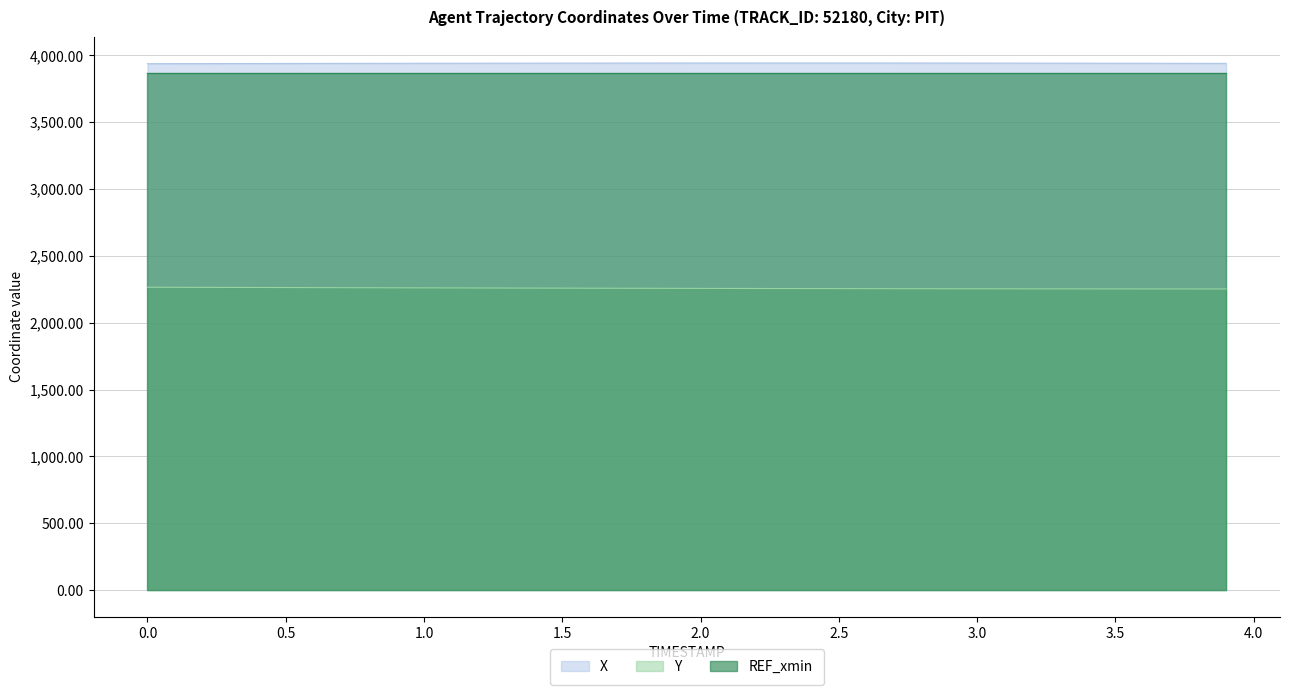

Which series has the largest range (max minus min)?

Y